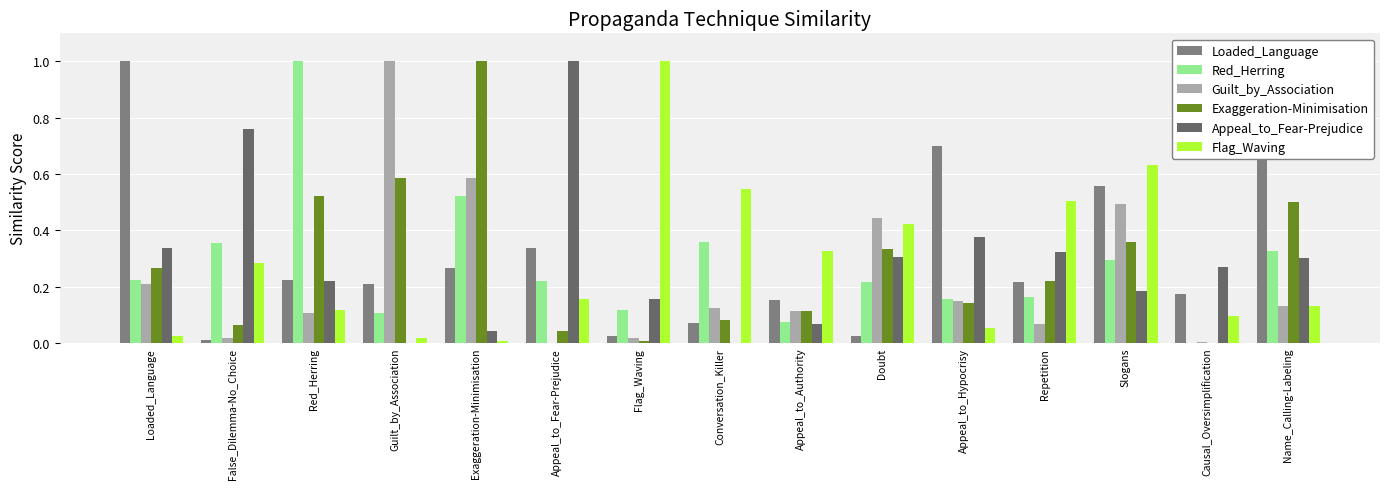

What is the sum of all Loaded_Language values?

4.7